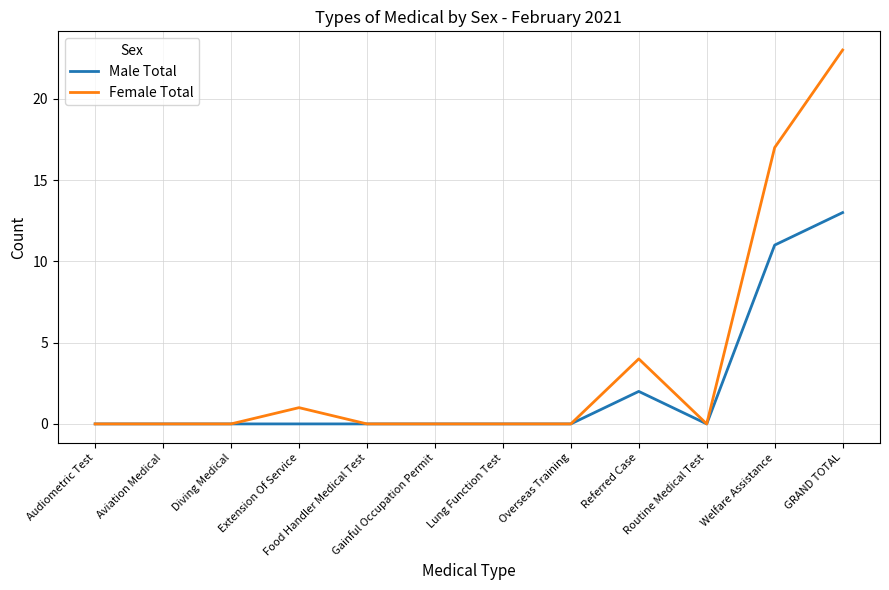

Which series has the widest spread of values?

Female Total